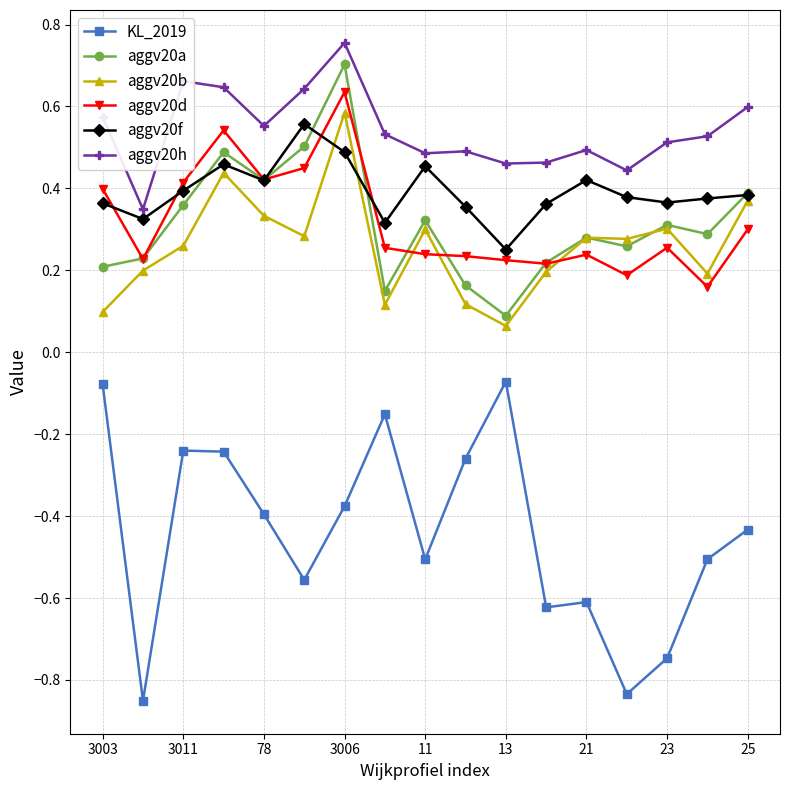

True or false: aggv20a and aggv20h intersect in this chart.

False